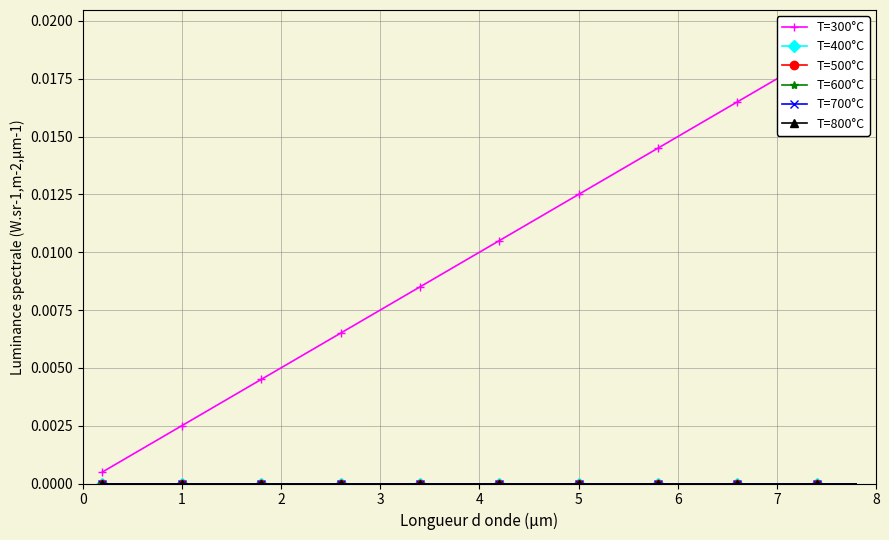

Does the chart have visible grid lines?

Yes